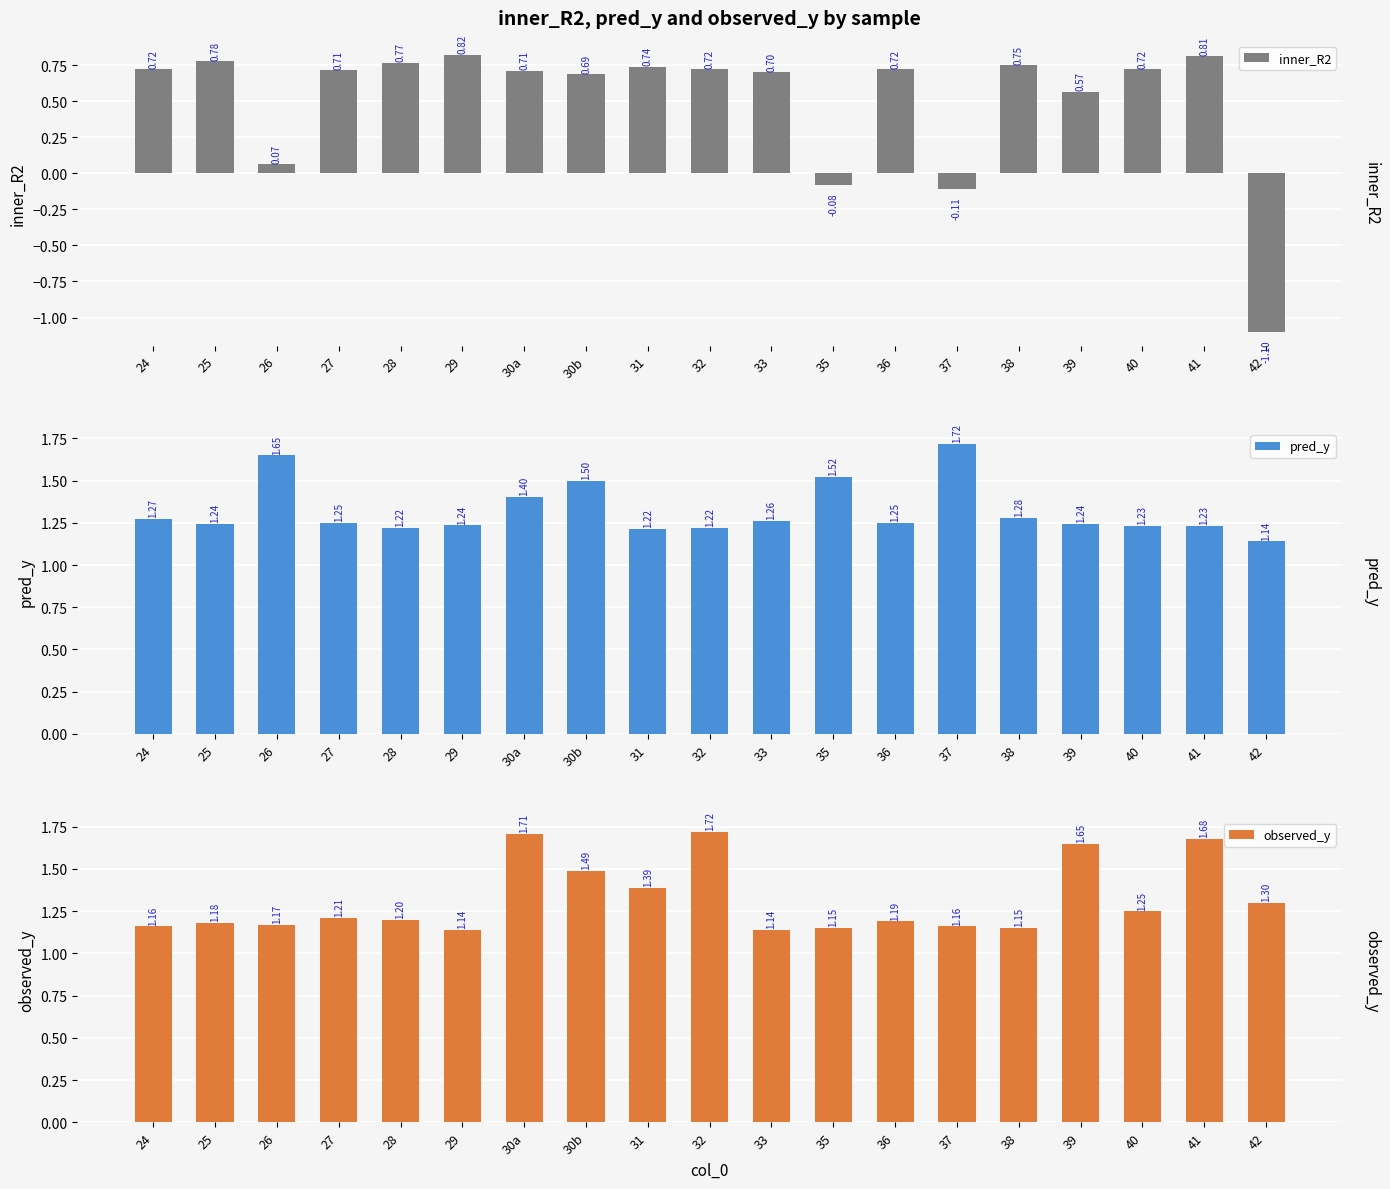

The value of observed_y at 26 is 0.6. True or false?

False